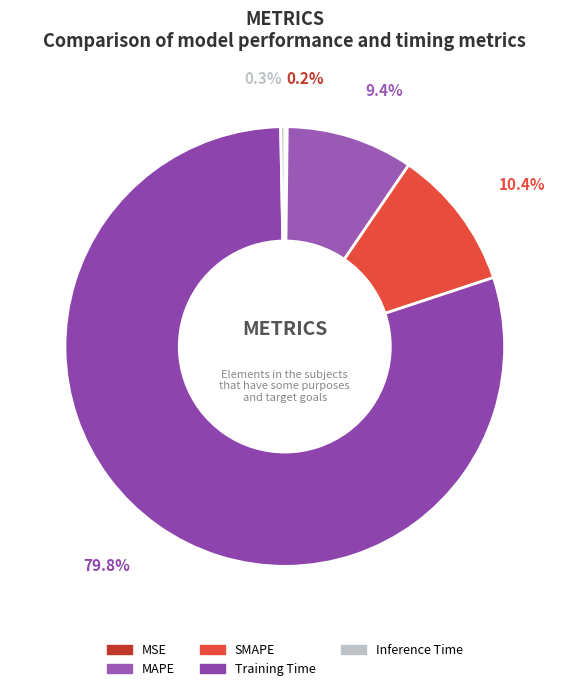

How many segments does this pie chart have?

5